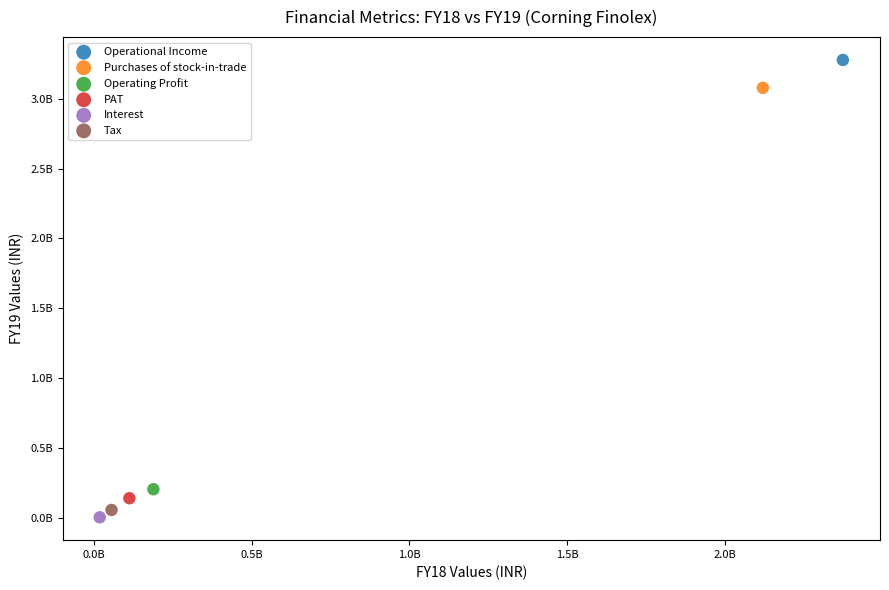

Which series contains the lowest Y value?

Interest